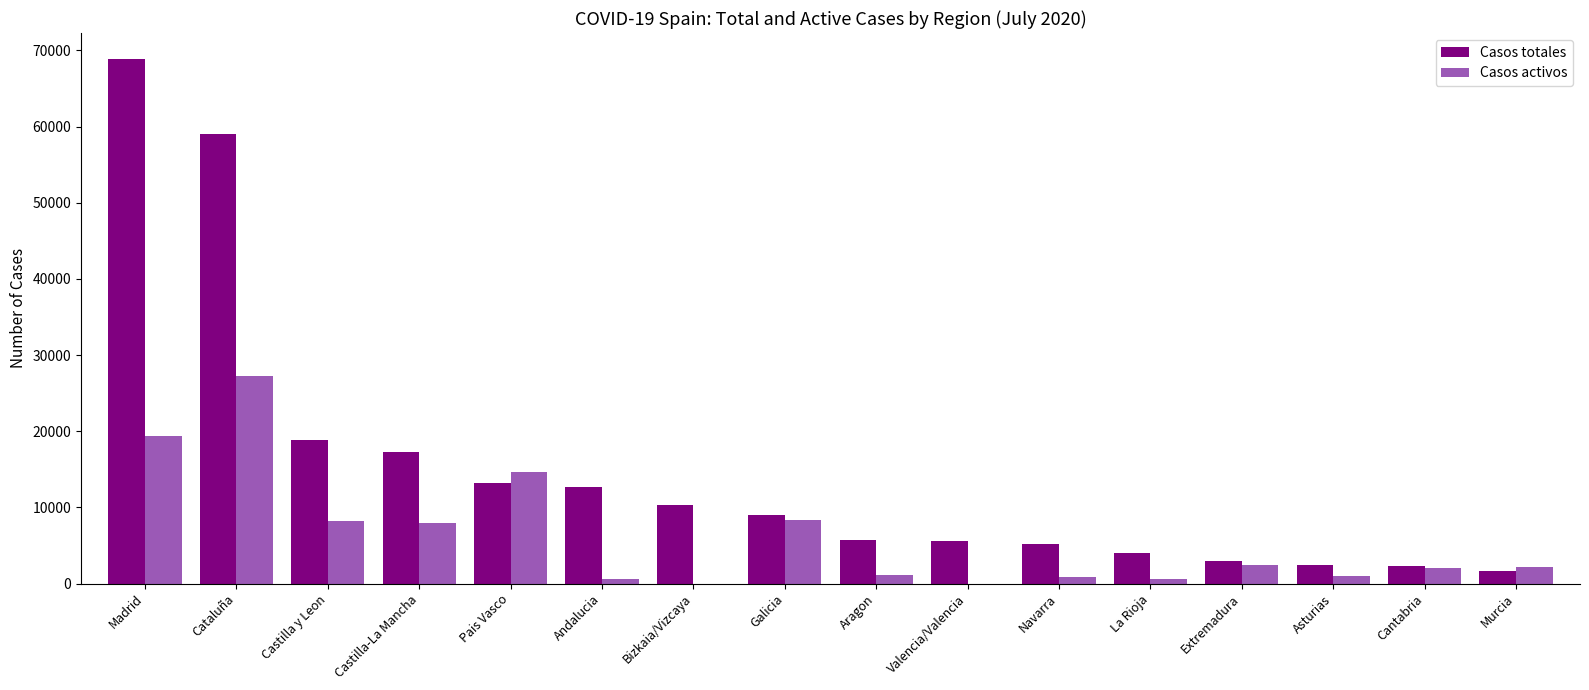

The value of Casos totales at Aragon is 5695. True or false?

True